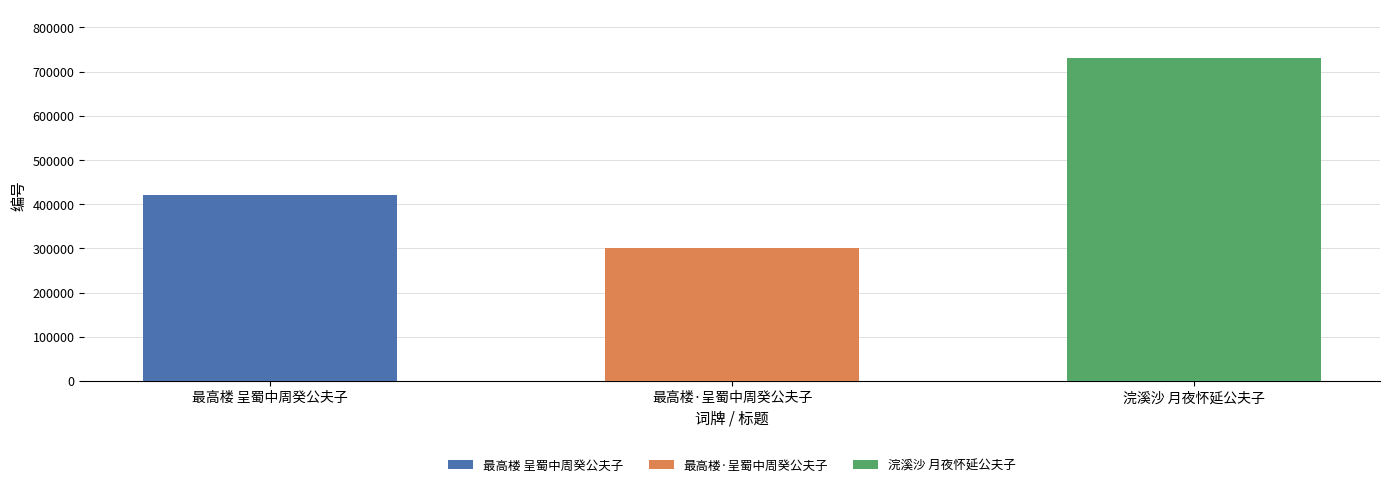

What is the value of the 2nd bar from the left?

300691